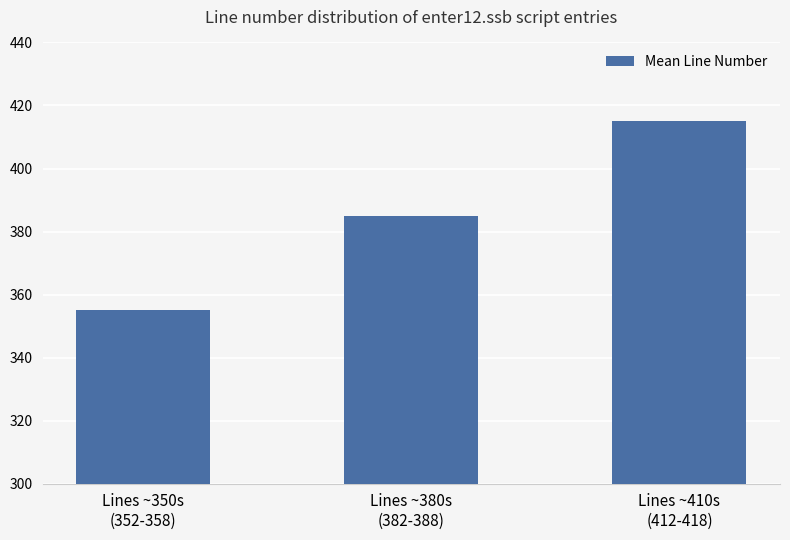

Is it true that the value at Lines ~350s
(352-358) is 544?

False